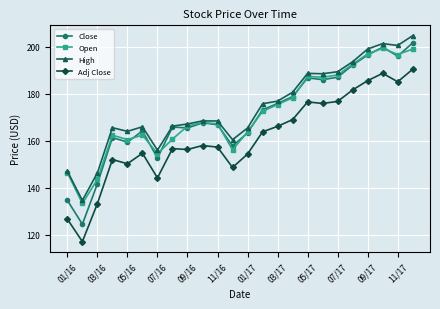

Rank the series by their maximum value, from highest to lowest.

High, Close, Open, Adj Close